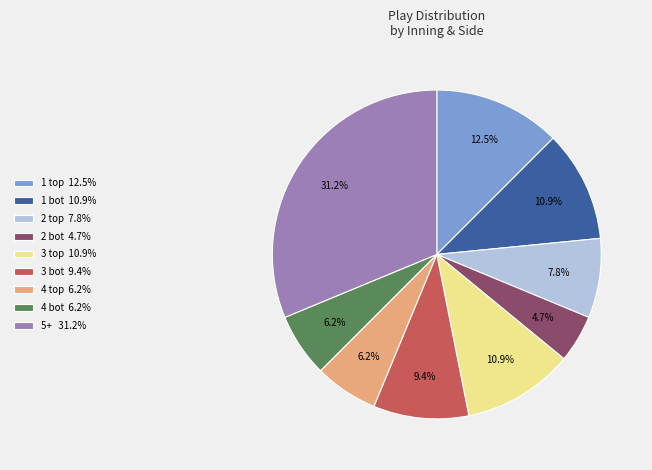

How many slices are in this pie chart?

9